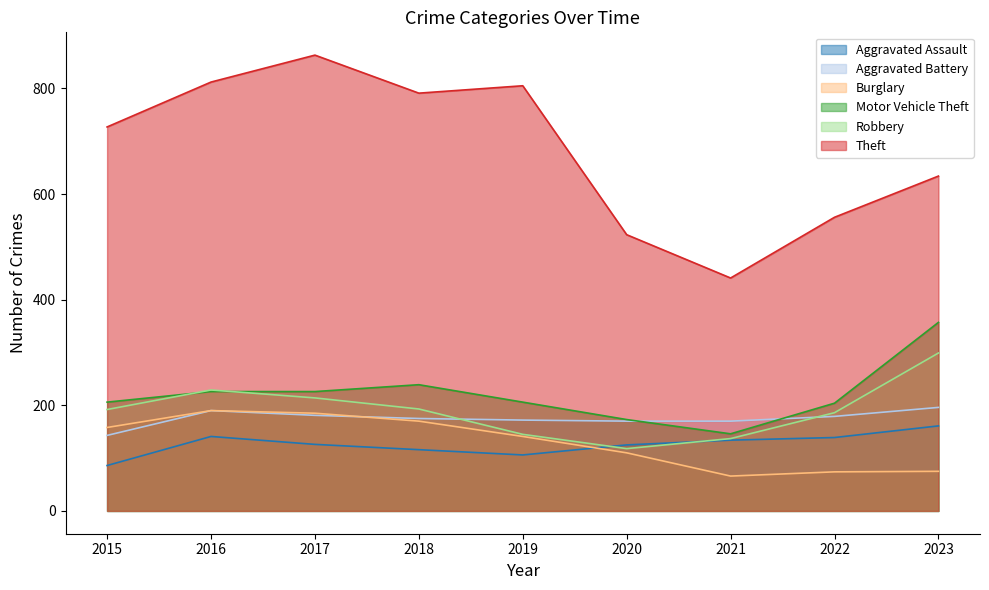

At how many categories does at least one series exceed 92?

9